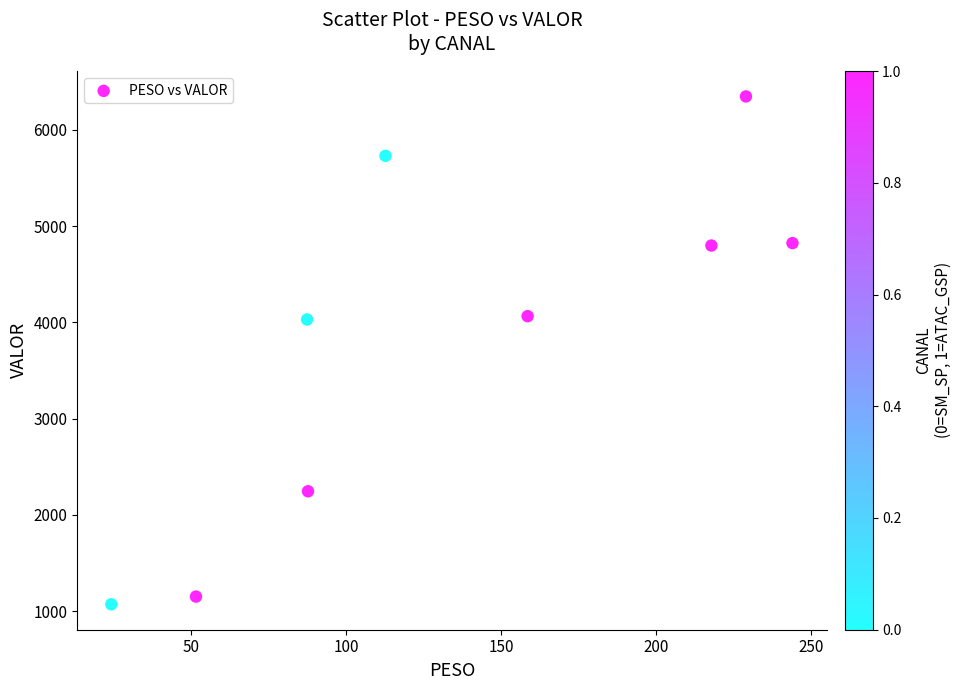

What is the average X value?

134.7